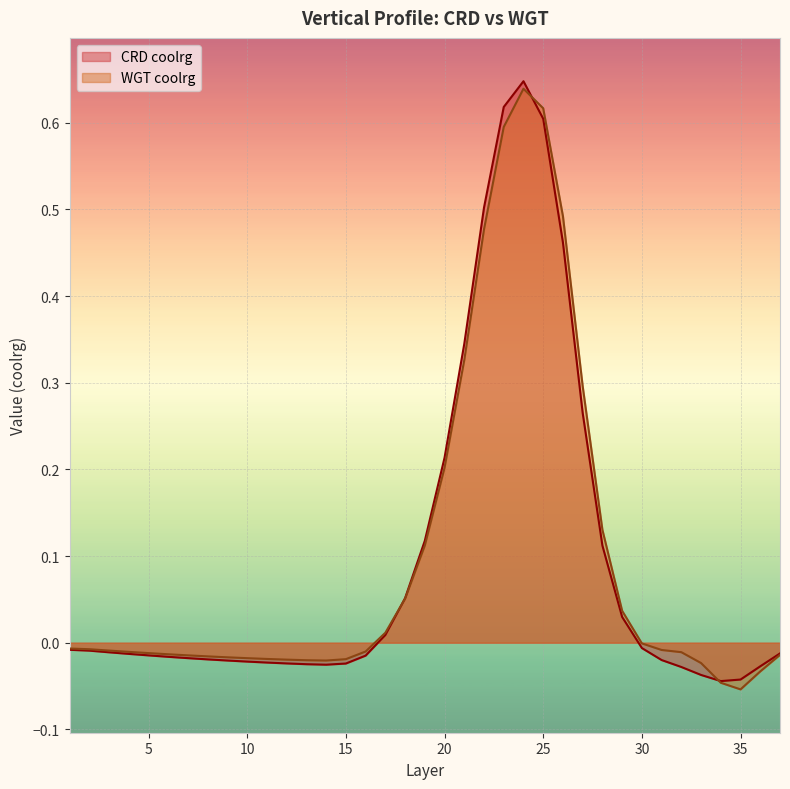

At 22, list the series in order from smallest to largest.

WGT coolrg, CRD coolrg